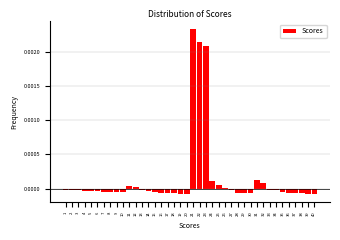

Which category has the highest value across all series?

21